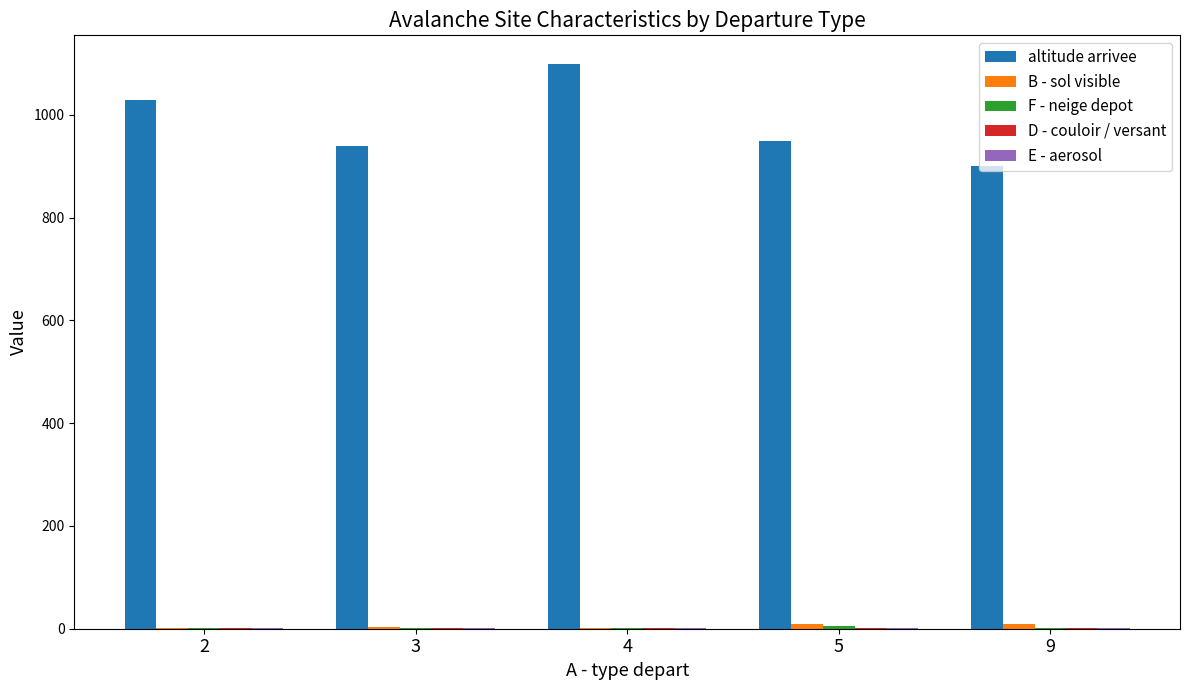

Are the bars horizontal?

No